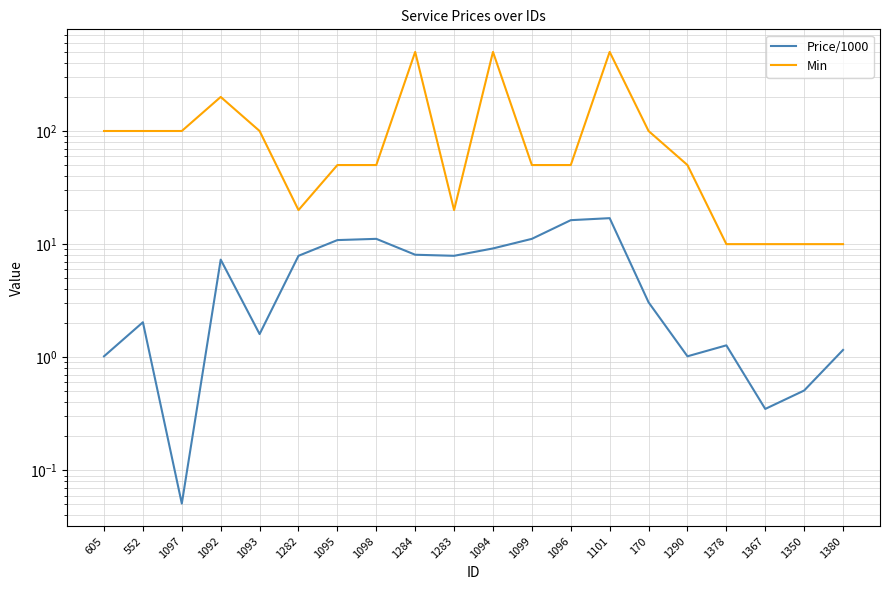

At how many categories does at least one series exceed 332?

3